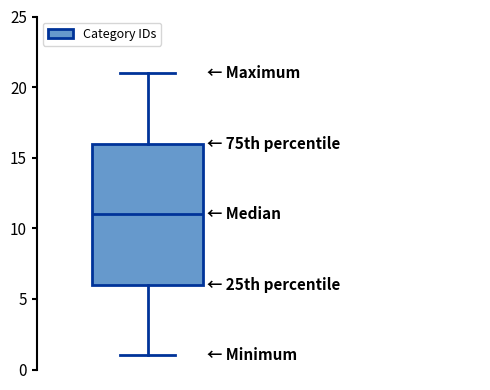

Where does the upper whisker of the box end on the y-axis? The values are not printed on the chart, so give them approximately, as read against the axis.

21